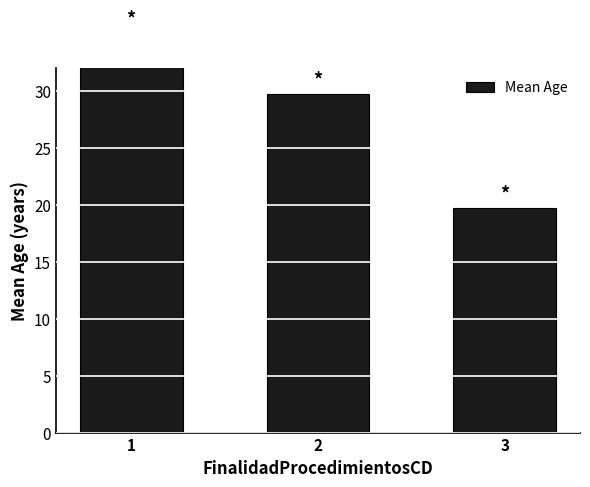

What is the sum of all values?

84.4